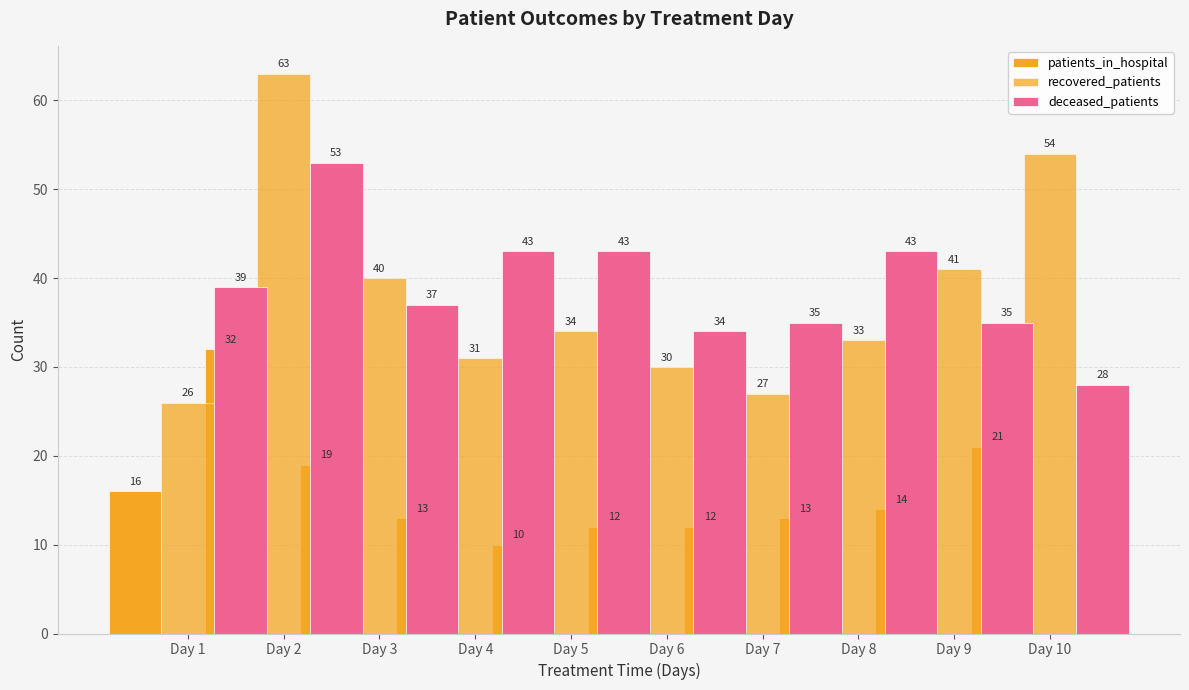

Which category has the highest value in the patients_in_hospital series?

Day 1